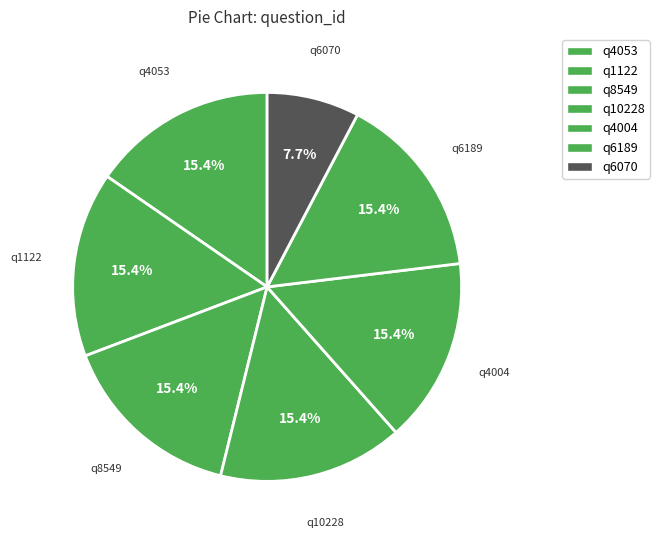

Count the number of slices in the pie.

7